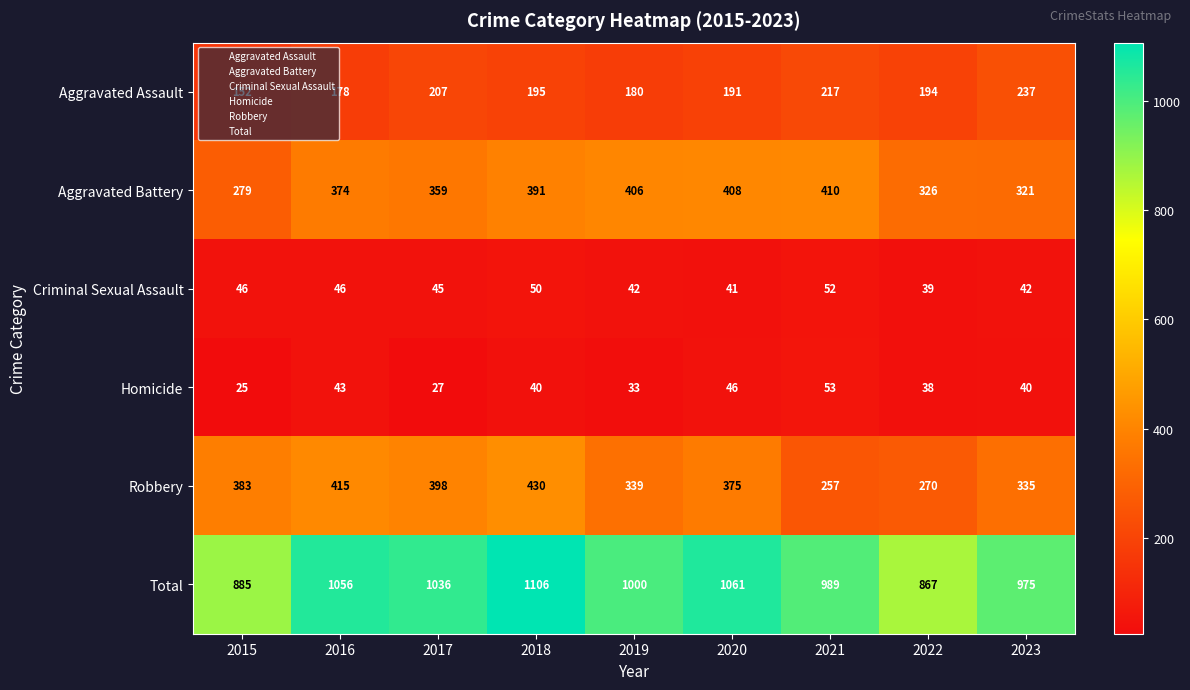

What is the difference between the maximum and minimum values in the Total series?

239